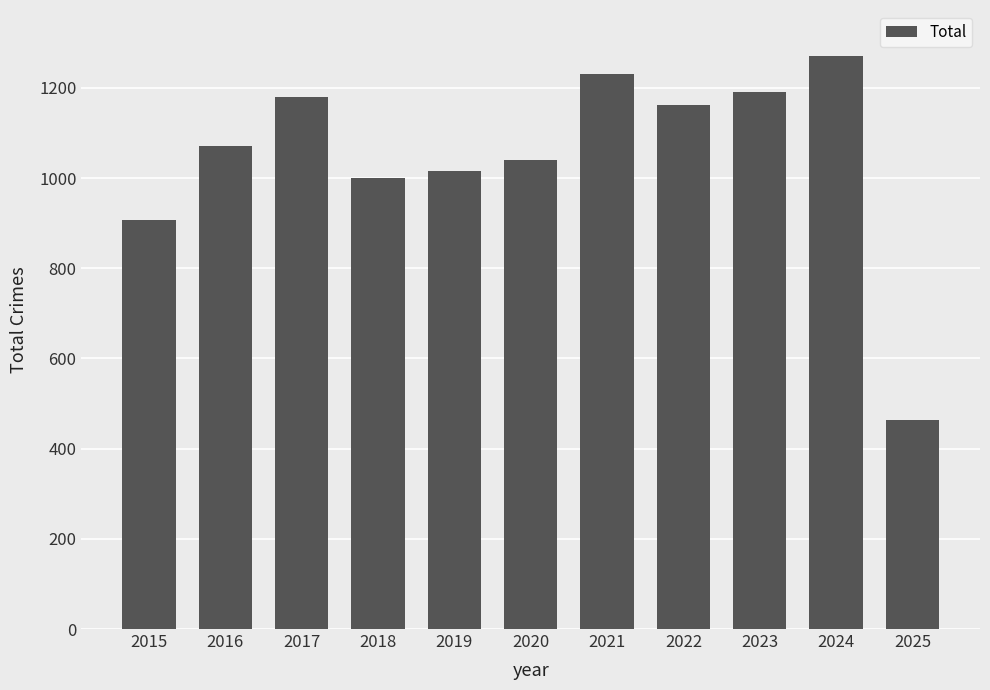

Reading left to right, what are all the values shown in this chart?

2015=908	2016=1072	2017=1180	2018=1000	2019=1016	2020=1040	2021=1231	2022=1162	2023=1191	2024=1271	2025=463